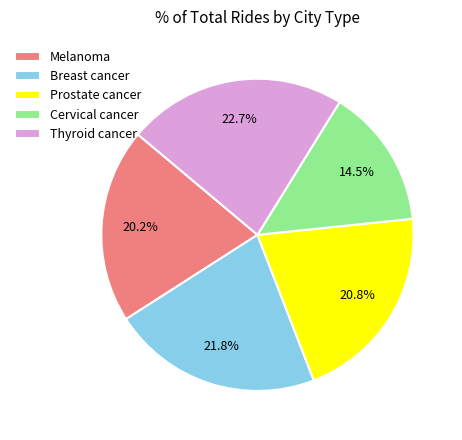

How many segments does this pie chart have?

5